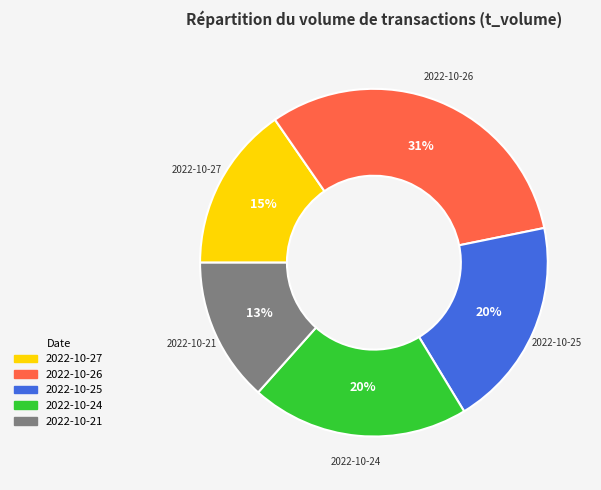

To the nearest percent, what is the average slice percentage?

20%